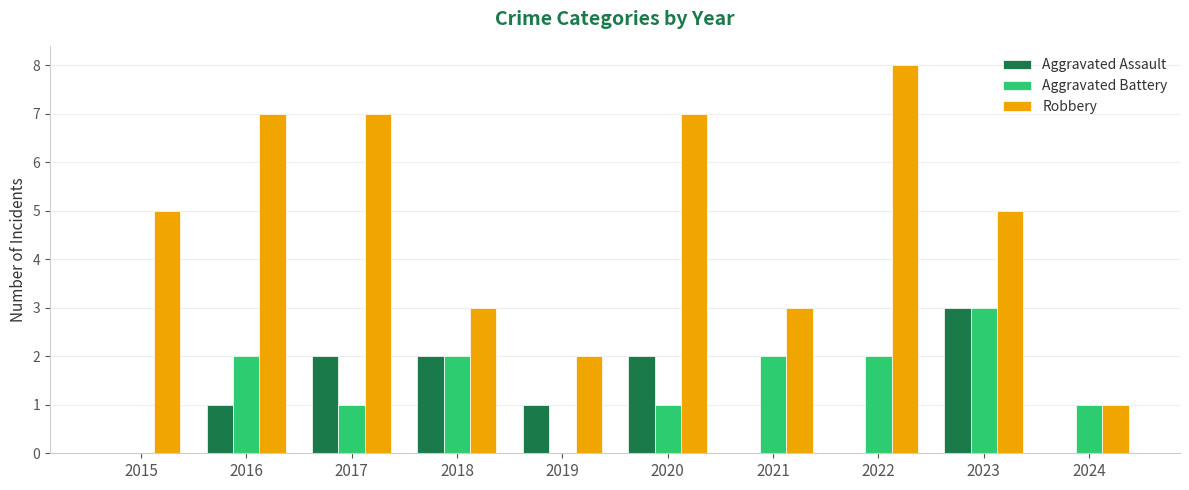

What is the sum of all Robbery values?

48